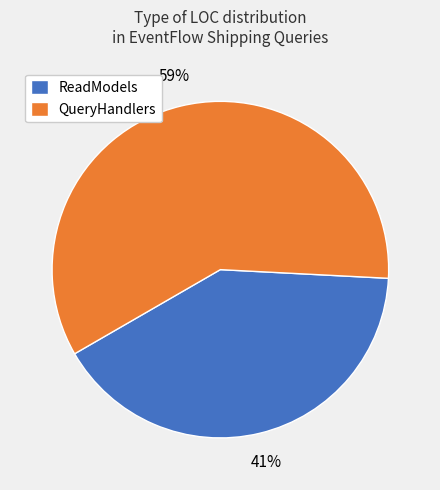

The ReadModels slice represents 41% of the pie. True or false?

True